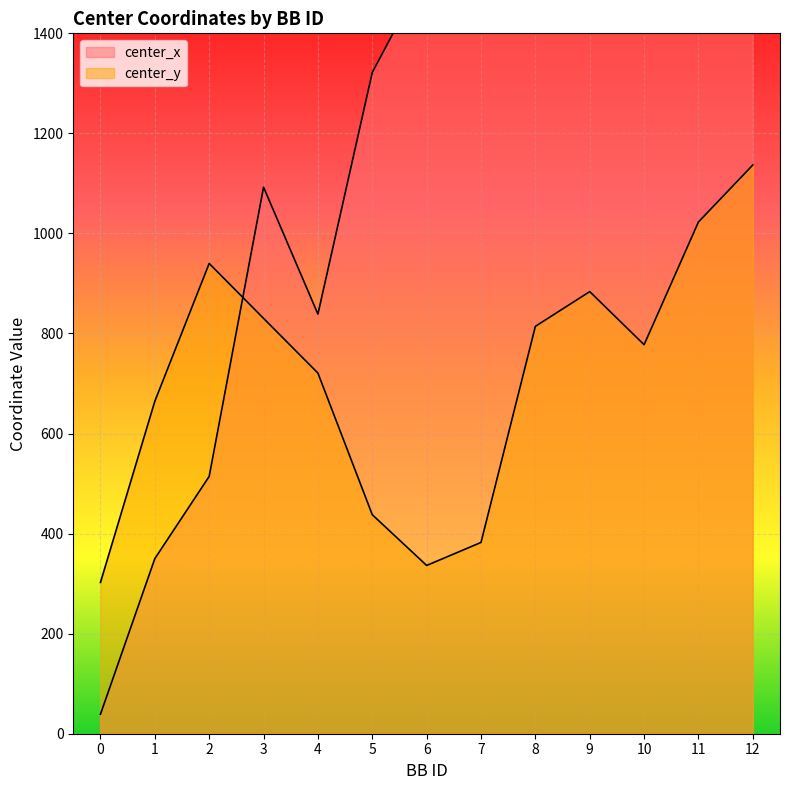

How many data points does each series have?

13